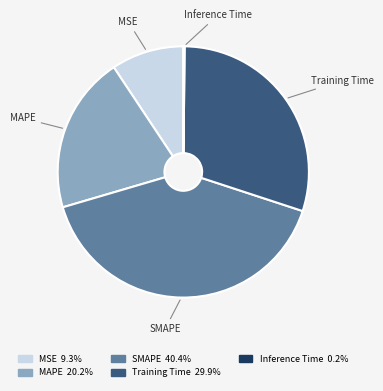

What is the largest slice in the pie chart?

SMAPE